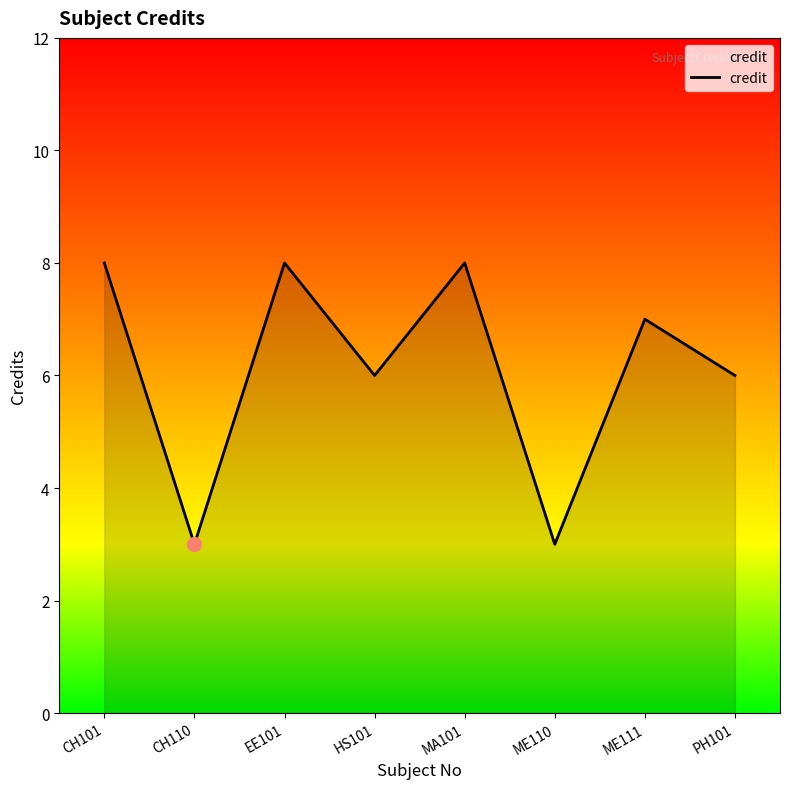

True or false: the data has more than 0 interior local peaks.

True